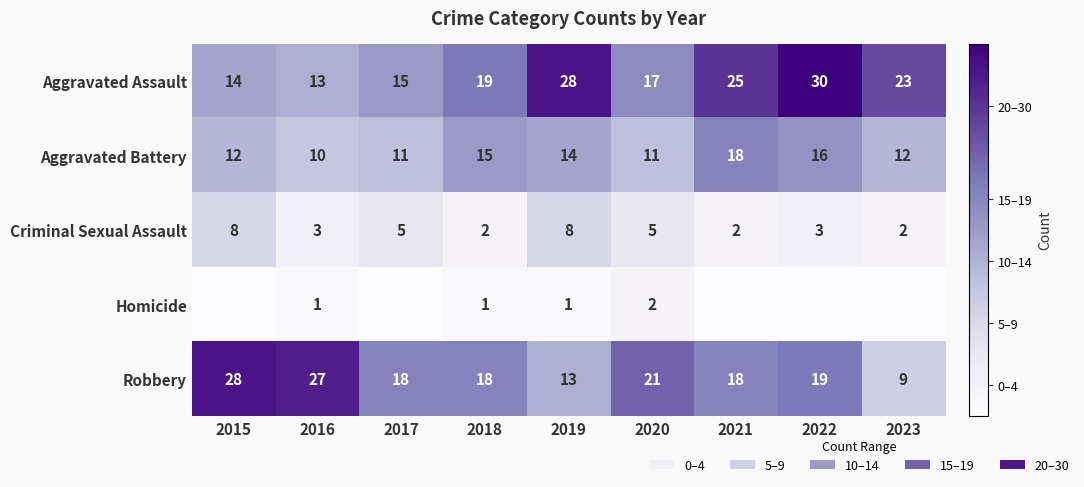

At how many categories does at least one series exceed 13?

9